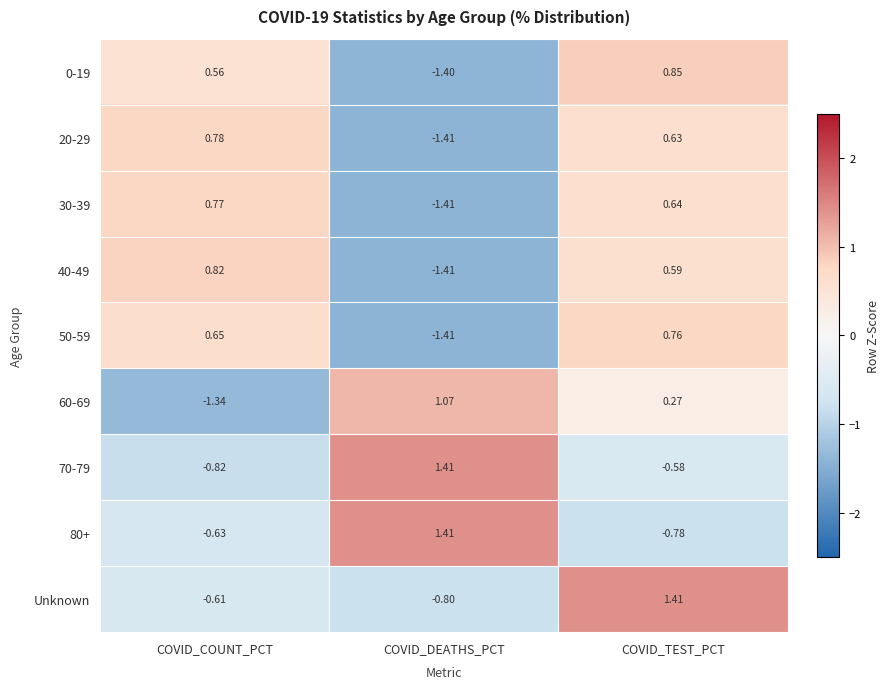

At which category does the chart reach its minimum across all series?

COVID_DEATHS_PCT